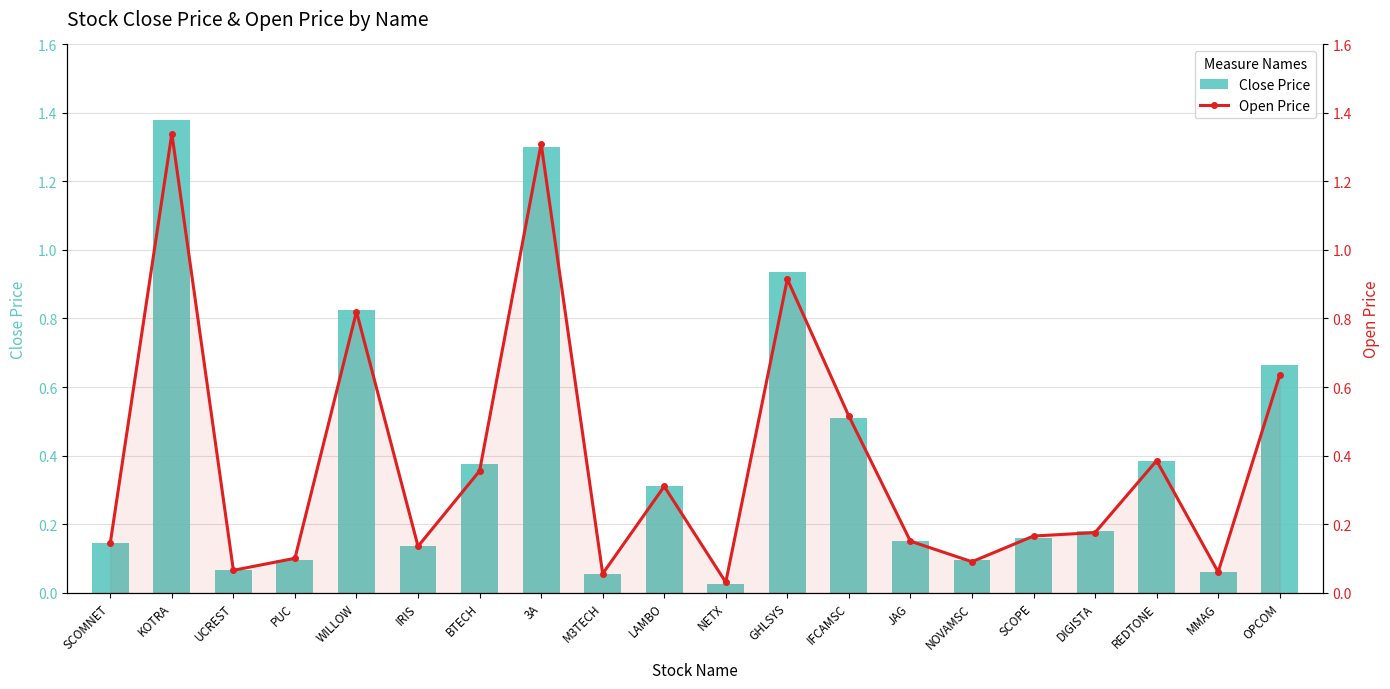

What position from the right is KOTRA?

19